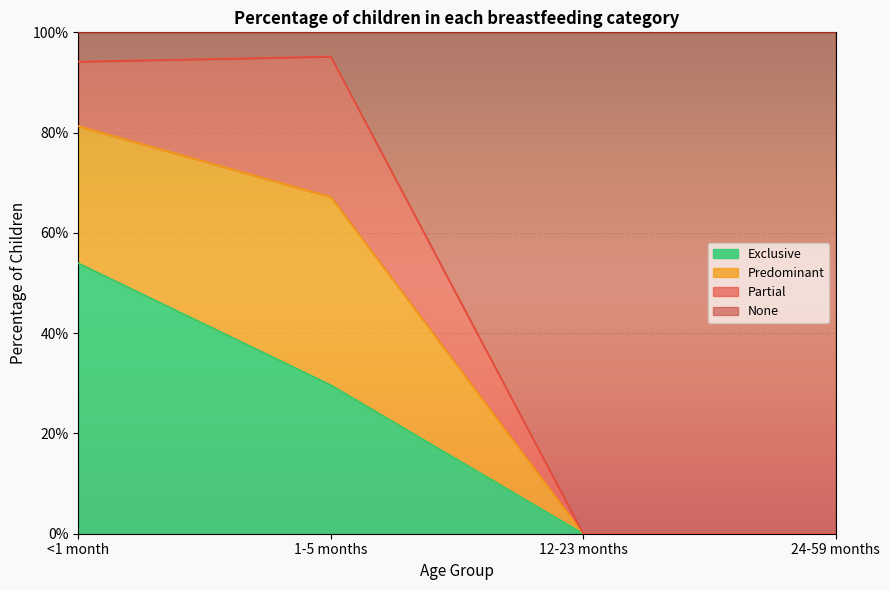

What is the difference between the second highest and second lowest values in the None series?

0.9